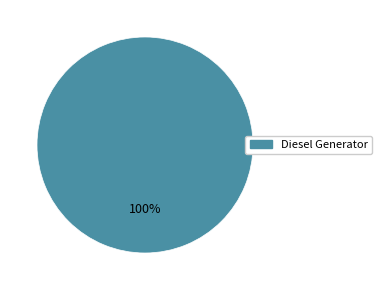

Does any single category account for the majority?

Yes